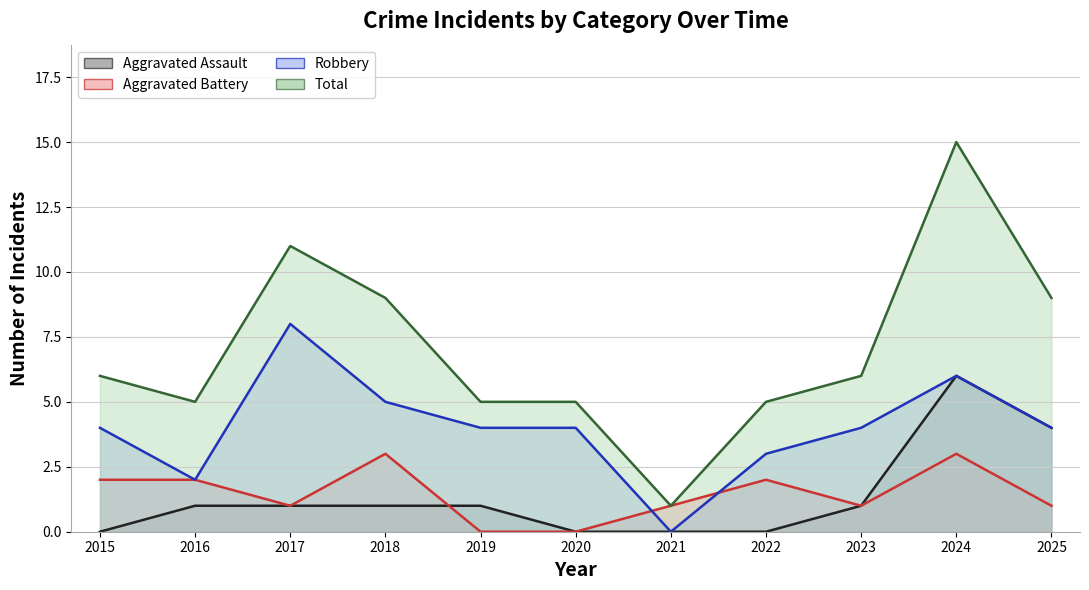

Is the value of Robbery at 2017 greater than the value of Aggravated Battery at 2020?

Yes